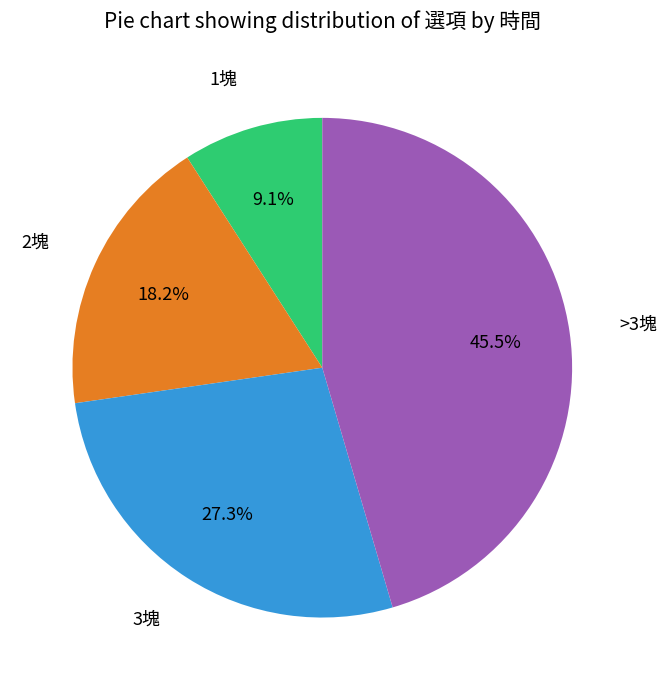

Is there a majority slice in this chart?

No